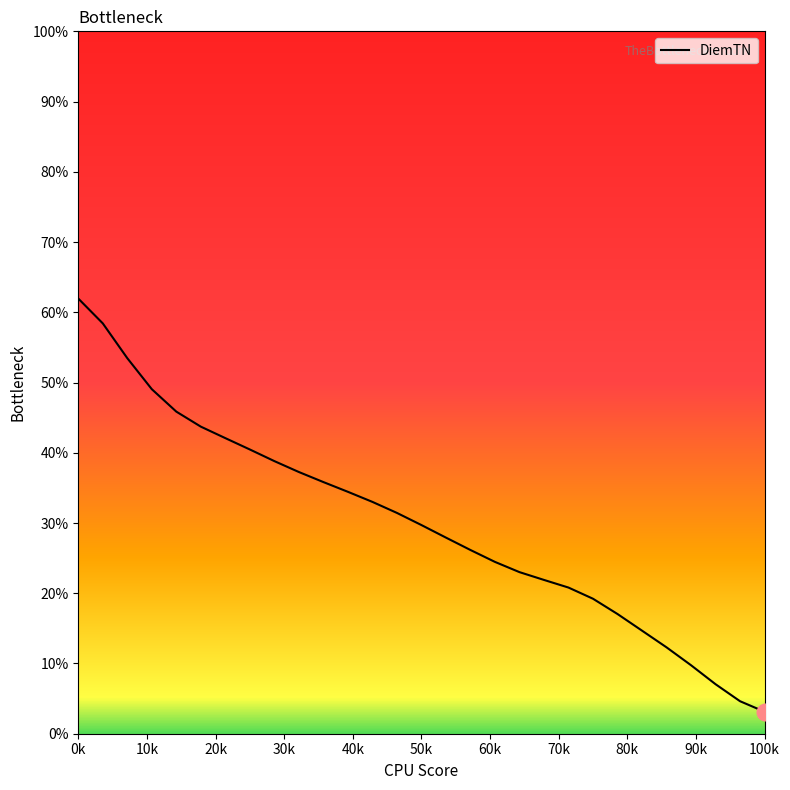

What is the maximum value shown in the chart?

62.0